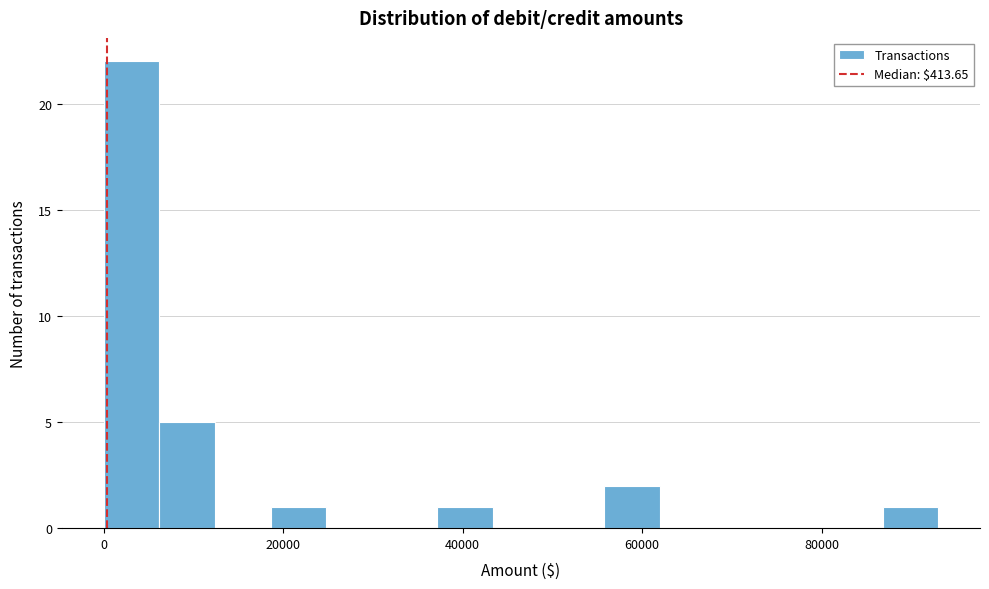

Read against the x-axis, roughly where is the centre of the tallest bar?

4000